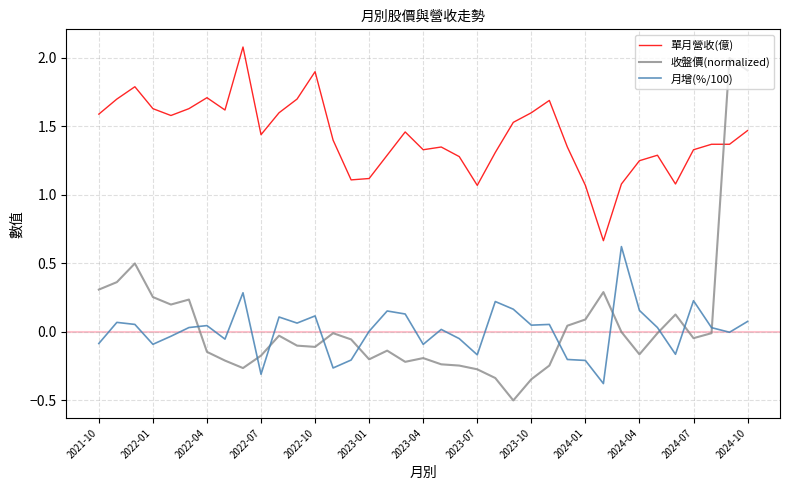

Which series has the largest total across all categories?

單月營收(億)